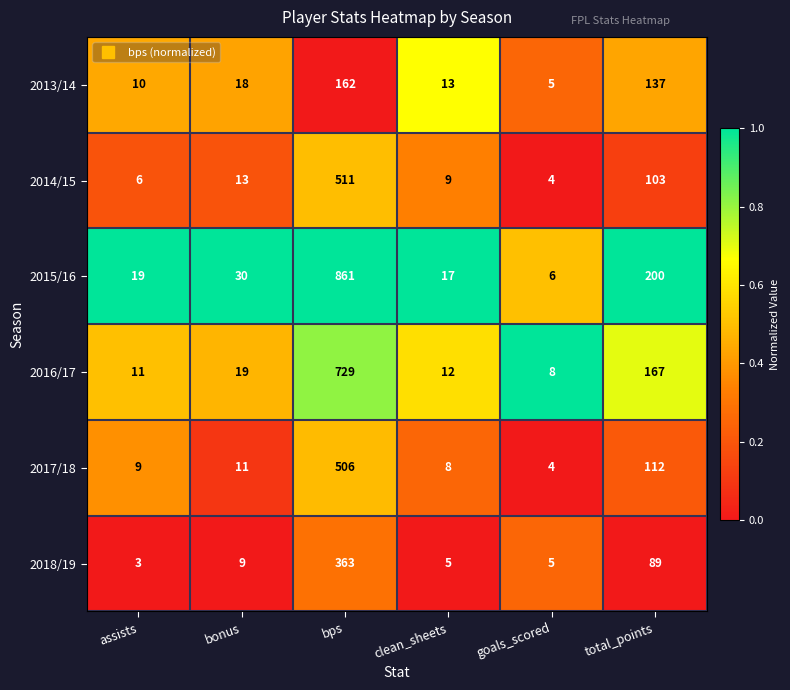

What is the difference between the 2018/19 values at bonus and bps?

354